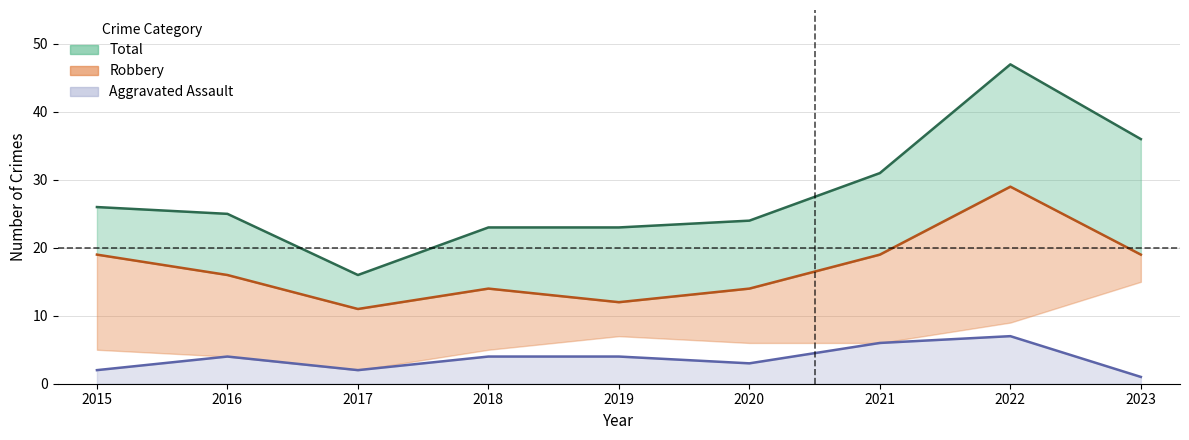

True or false: Robbery and Aggravated Assault cross at least once.

False